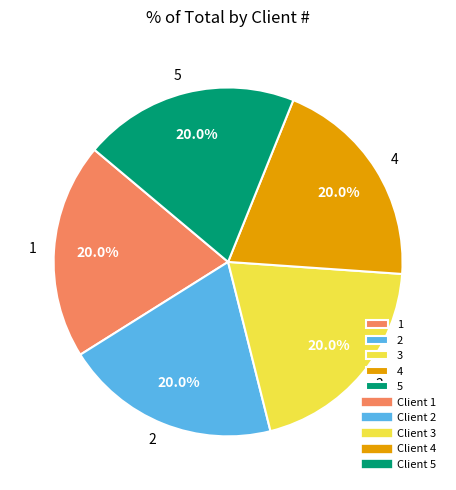

How many slices are in this pie chart?

5